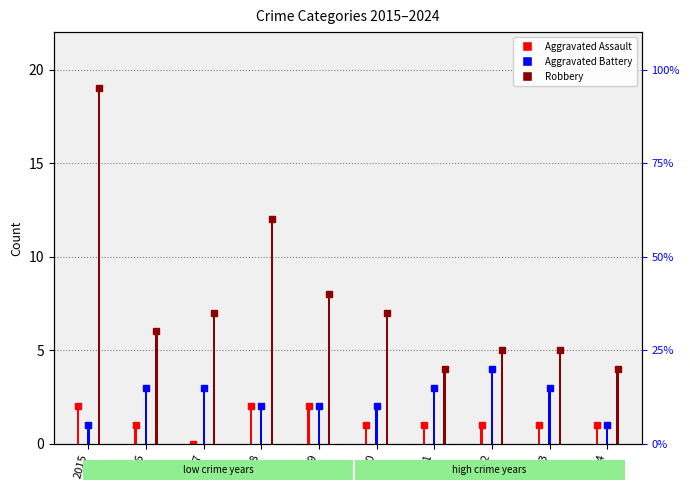

List the series in order of their overall mean, lowest first.

Aggravated Assault, Aggravated Battery, Robbery